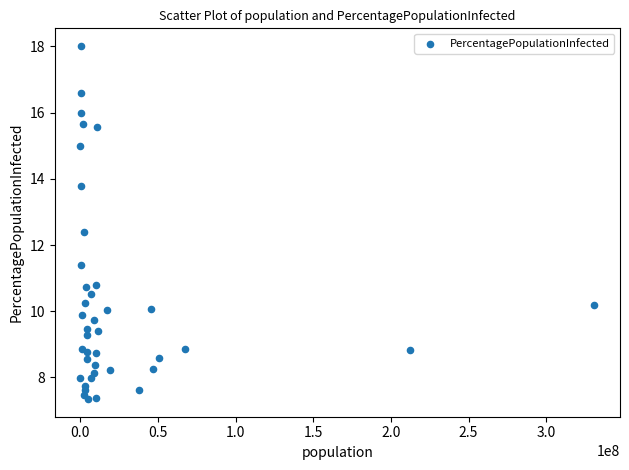

What Y value in the scatter plot is closest to 12?

12.4